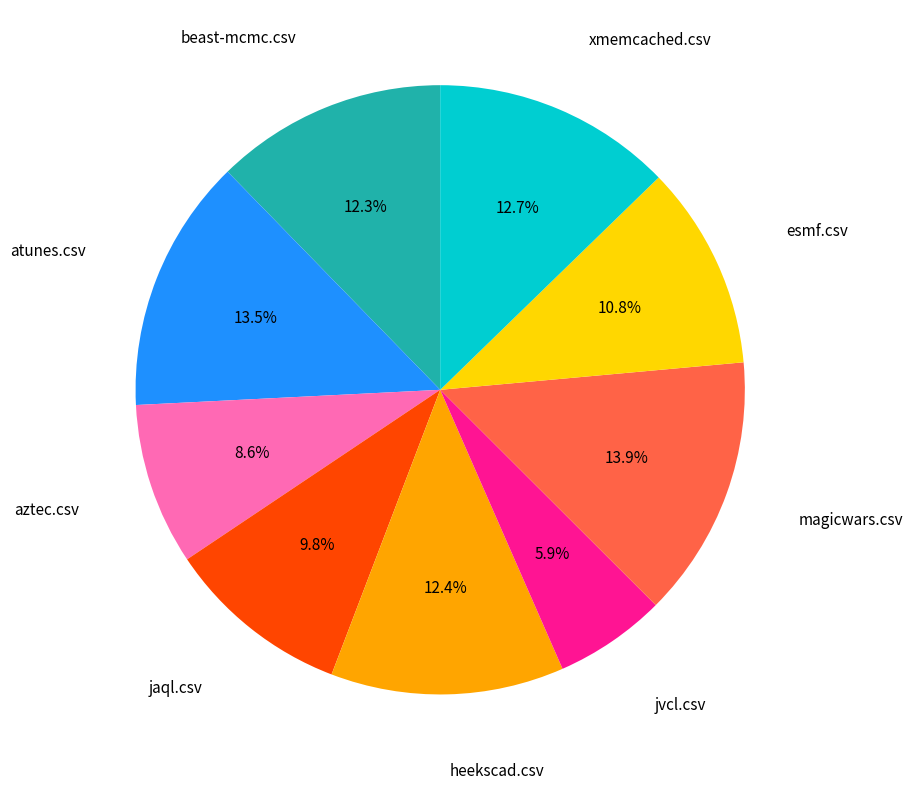

Is there any slice that represents more than half of the pie?

No